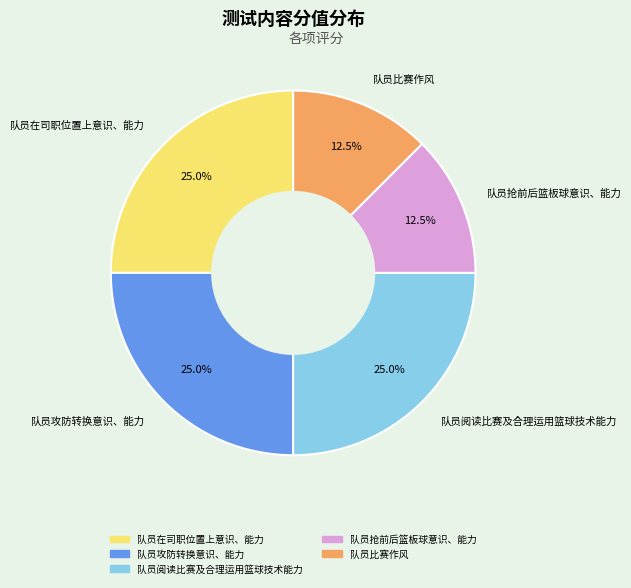

What percentage is the 队员在司职位置上意识、能力 slice, to the nearest percent?

25%